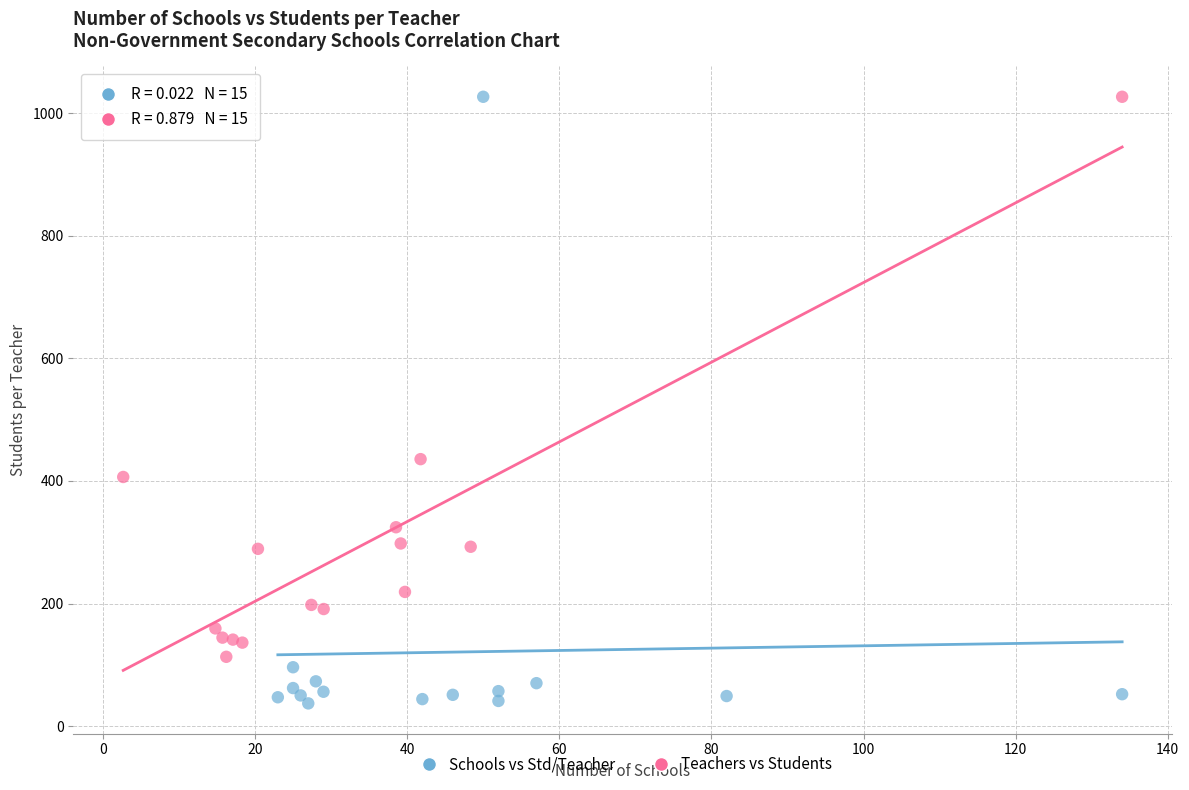

Which series reaches the minimum Y coordinate?

Schools vs Std/Teacher